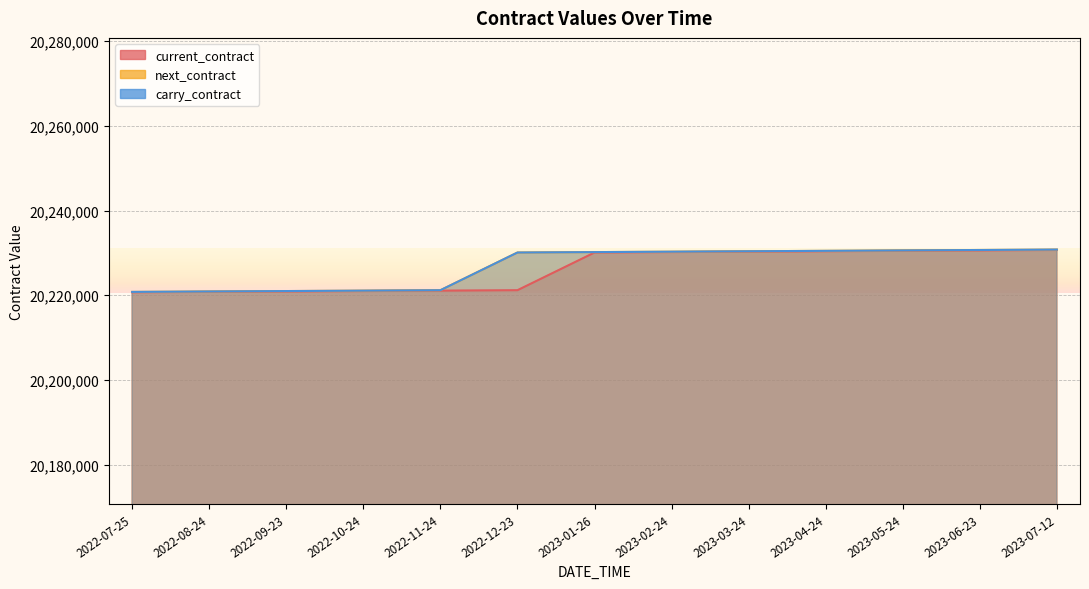

What is the value of the next_contract point at the 2nd from the left?

20220900